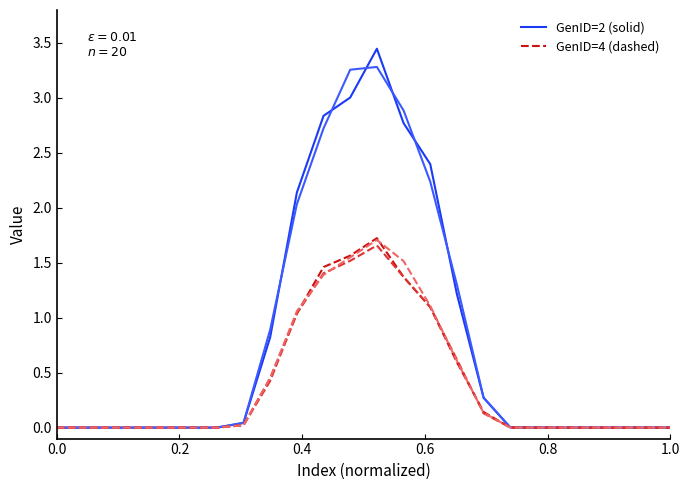

How many lines are shown in the chart?

5